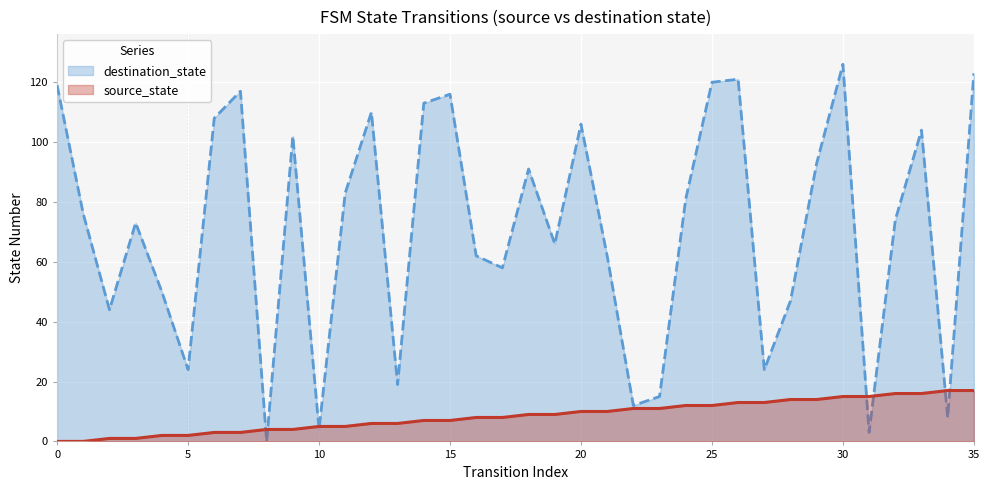

How many lines are shown in the chart?

2